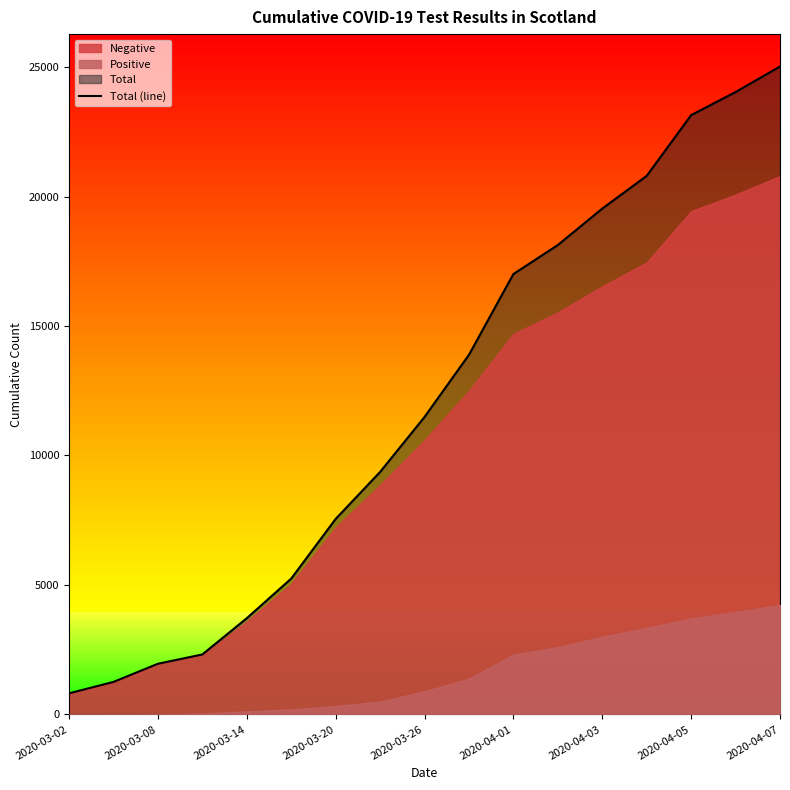

True or false: the data has more than 1 interior local peaks.

False